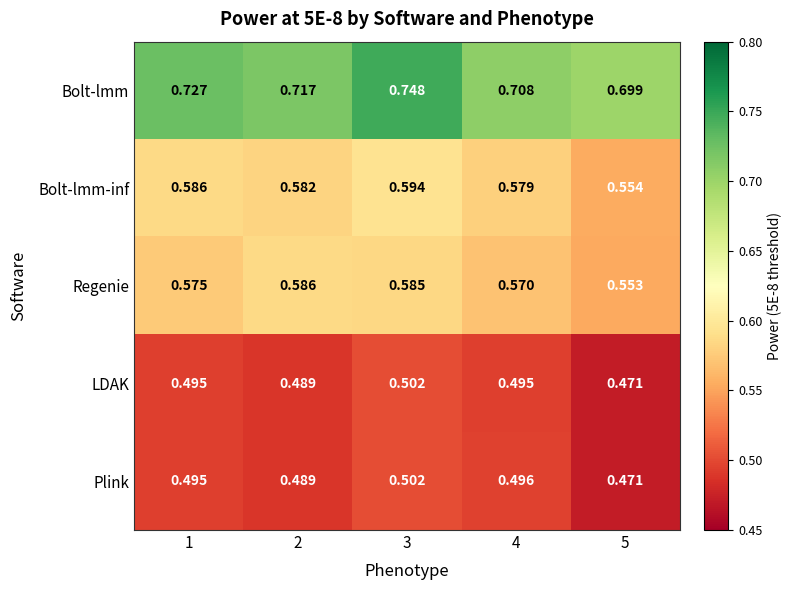

Is the value of Regenie at 3 greater than the value of Bolt-lmm-inf at 3?

No